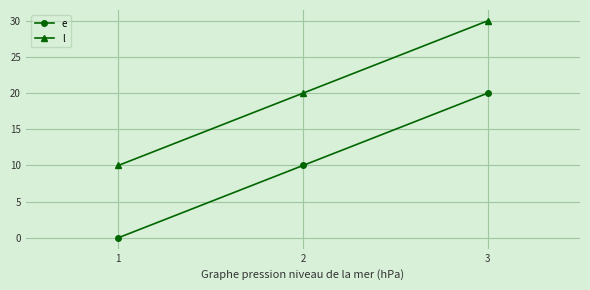

What is the minimum value for l?

10